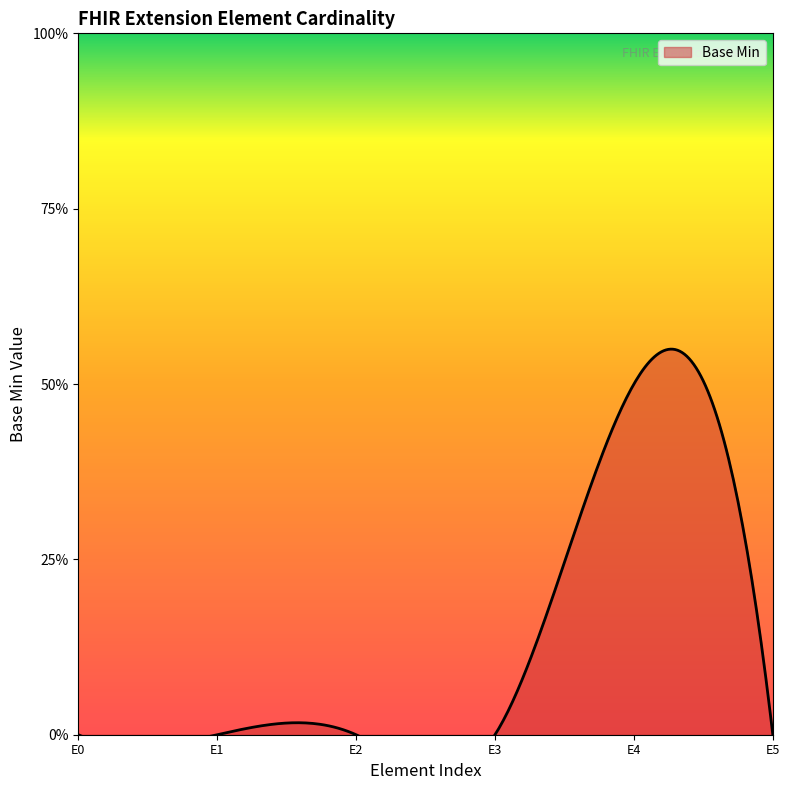

What is the maximum value shown in the chart?

1